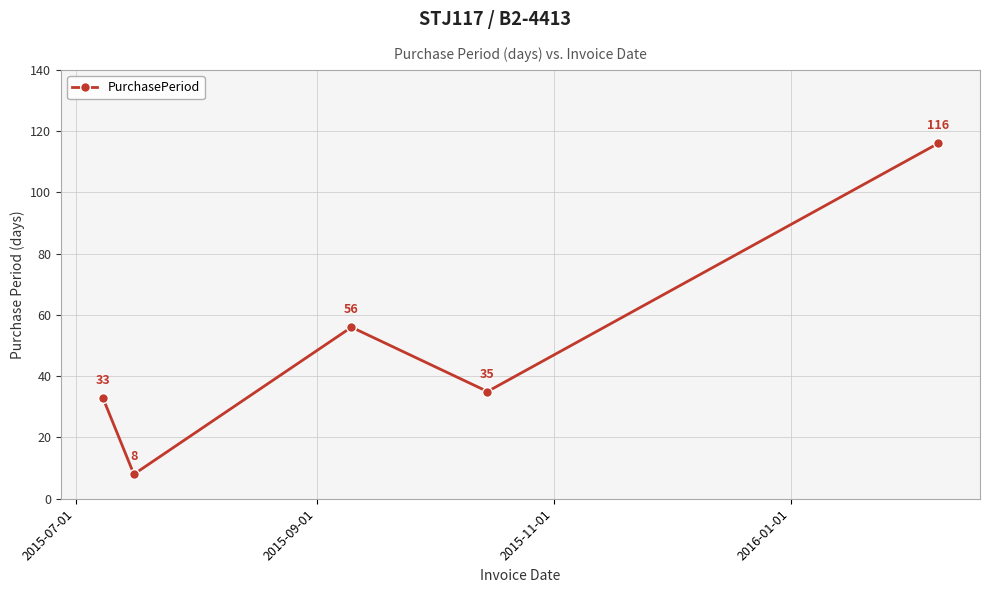

What is the value of the 4th point from the left?

35